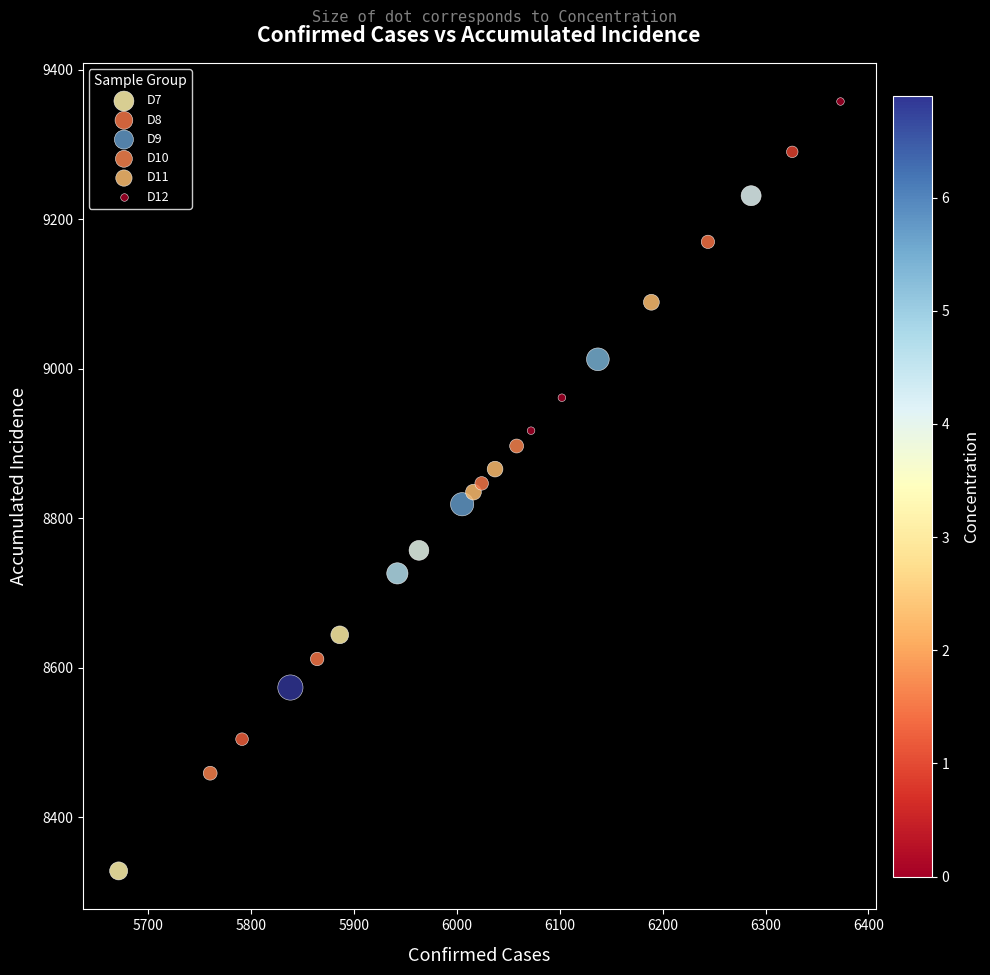

Which series reaches the maximum Y coordinate?

D12